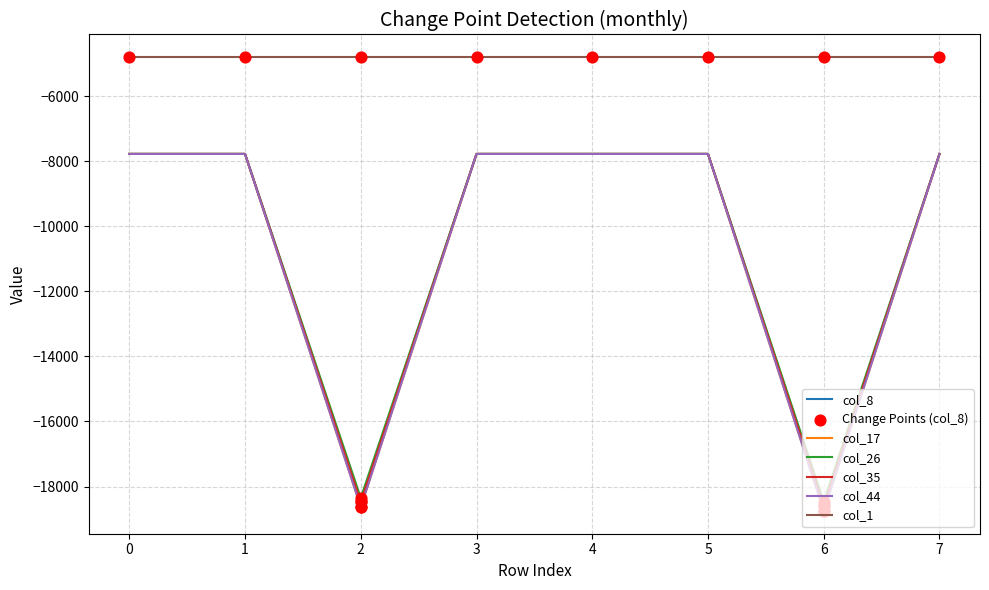

Which series has the largest total across all categories?

col_1